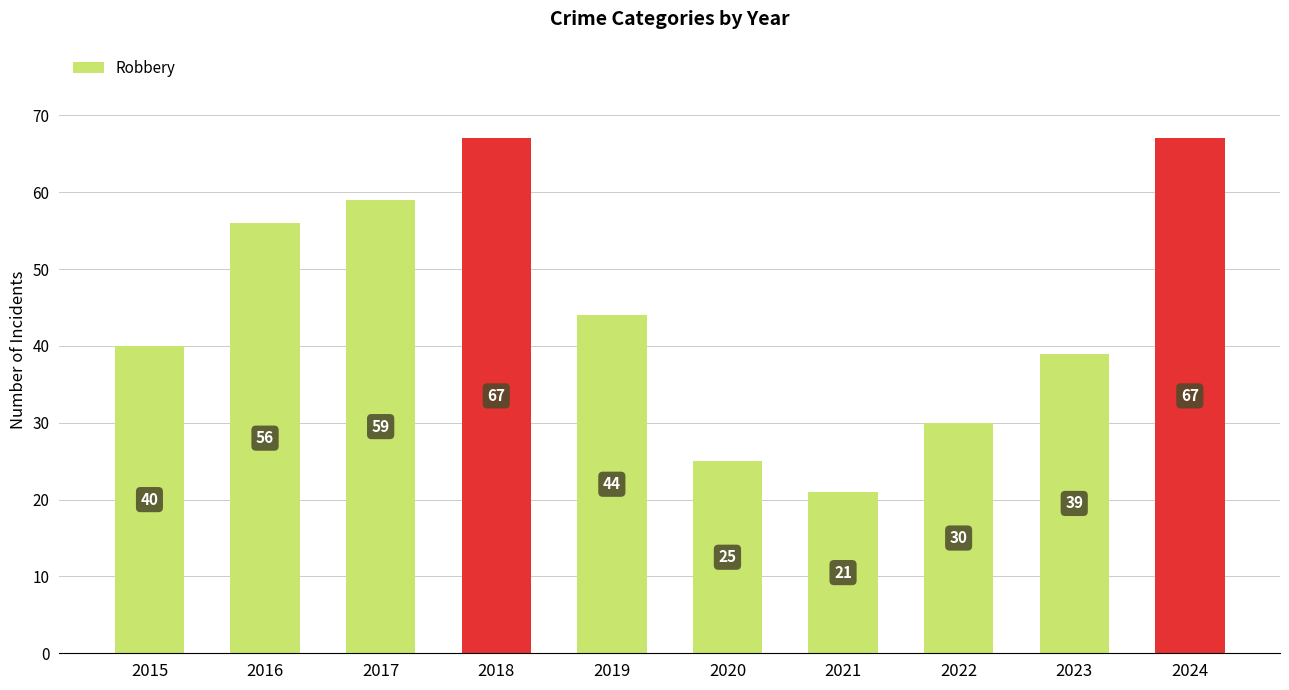

Count the number of data series in this chart.

1